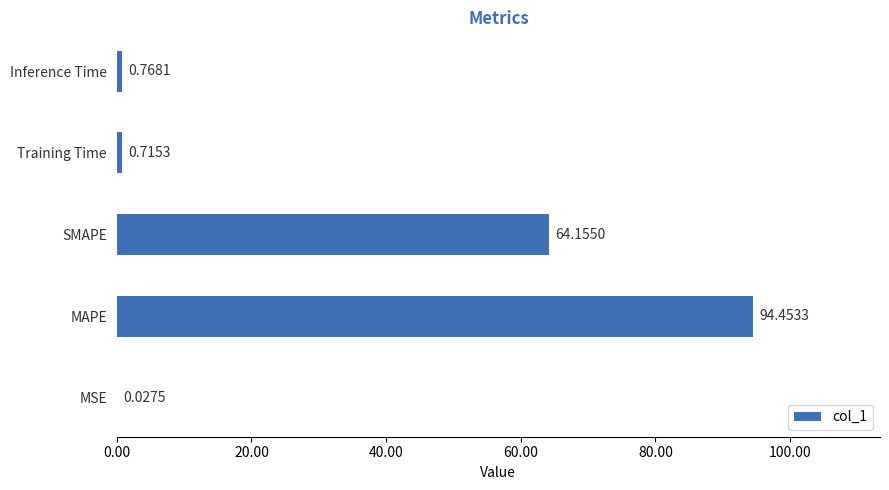

What is the change in value from MAPE to Inference Time?

-93.7